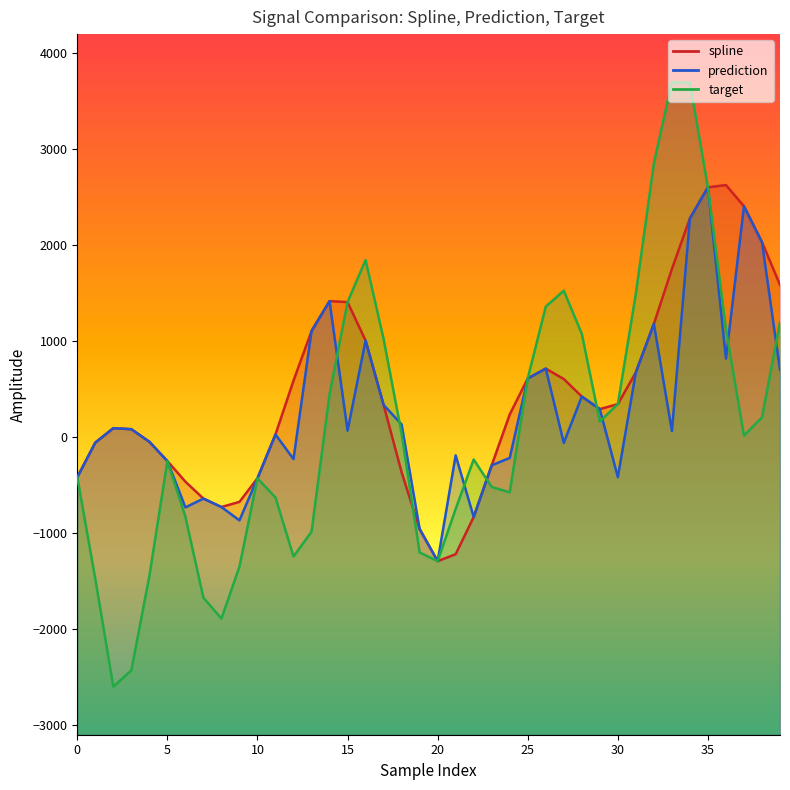

Which series ends up on top after the final intersection of target and prediction?

target